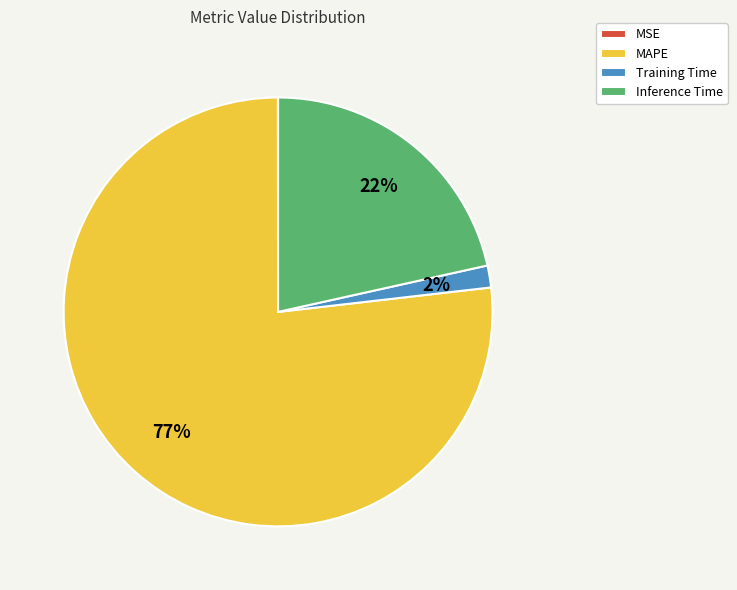

To the nearest percent, what is the difference between the Inference Time and Training Time slice percentages?

20%